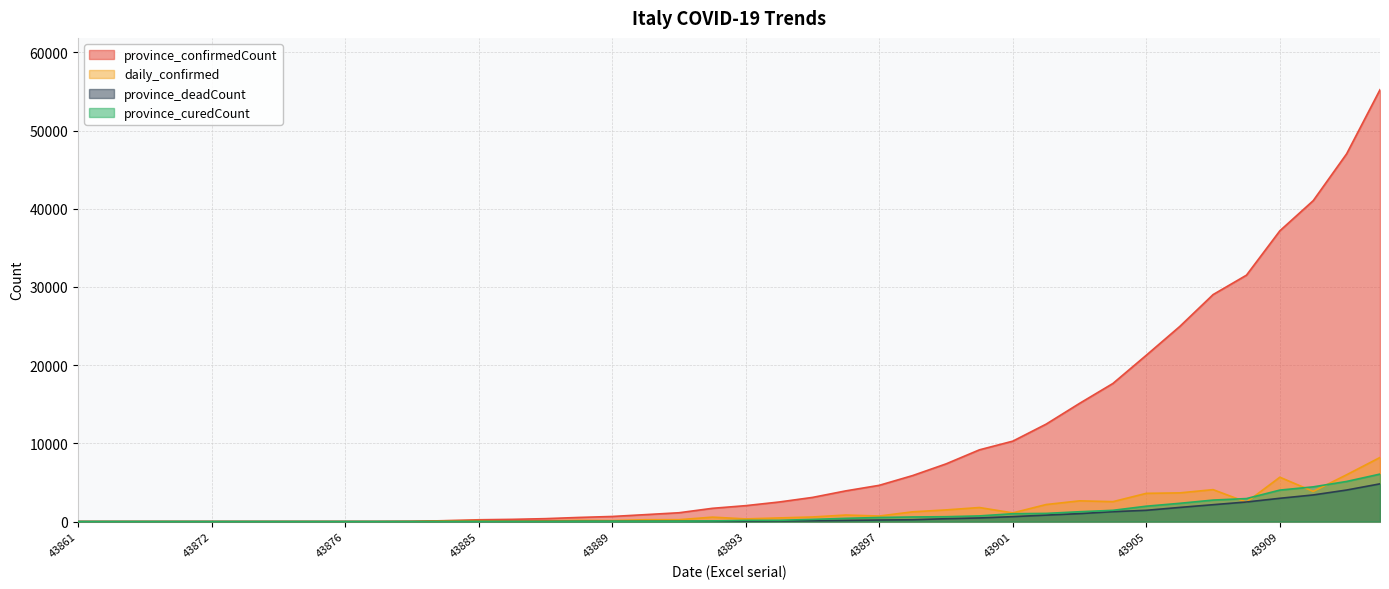

Which has a higher value, 43891 or 43884?

43891